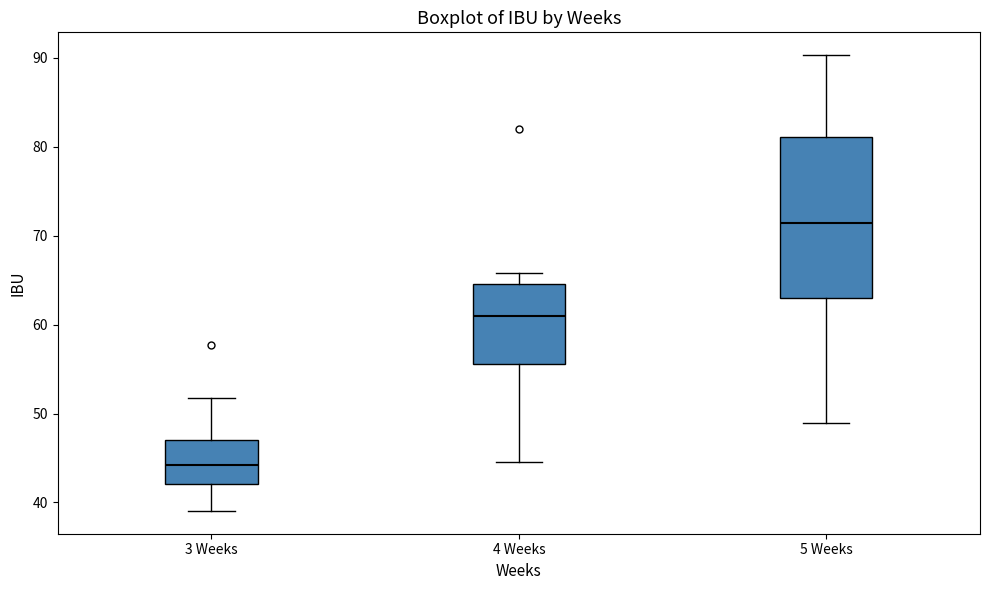

Which box is the tallest, from its lower edge to its upper edge?

5 Weeks